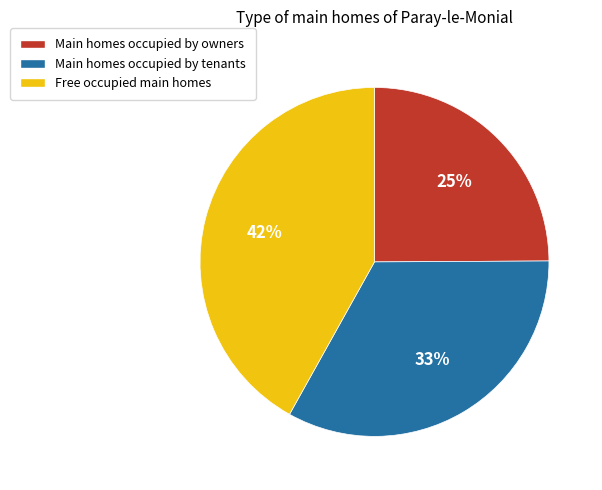

To the nearest percent, what is the difference between the largest and smallest slice percentages?

17%